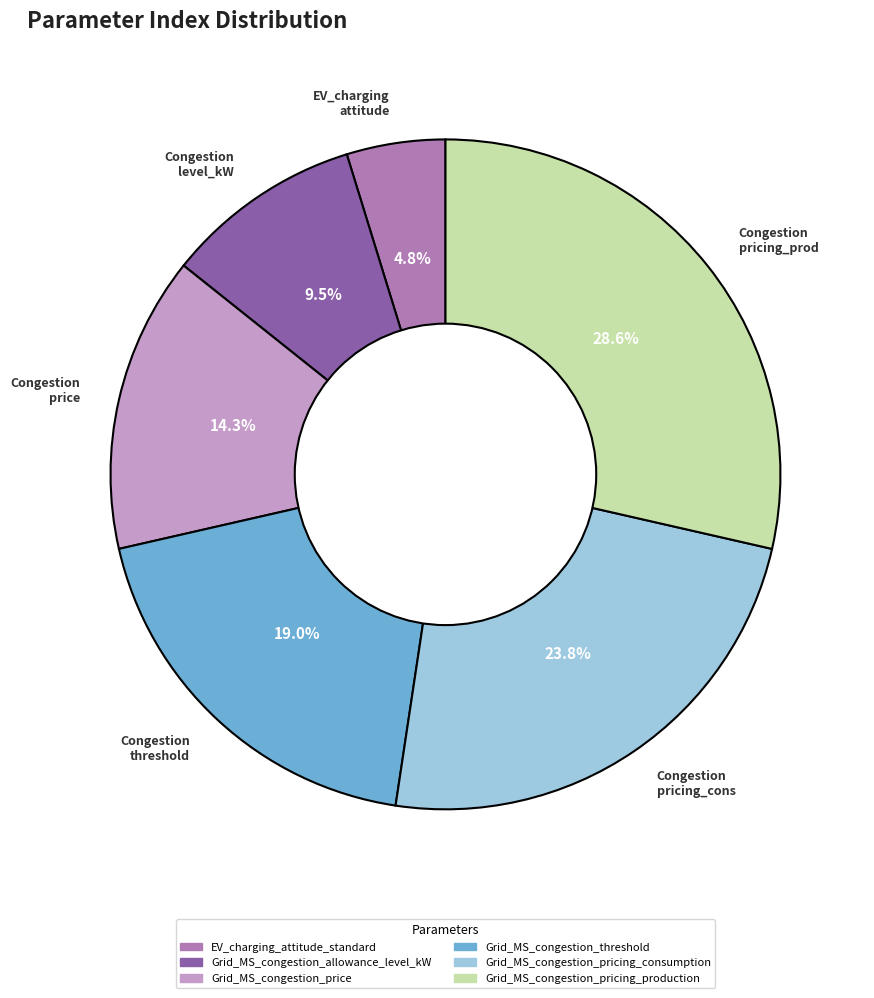

Approximately how many times larger is the value at Congestion threshold compared to EV_charging attitude?

4.0